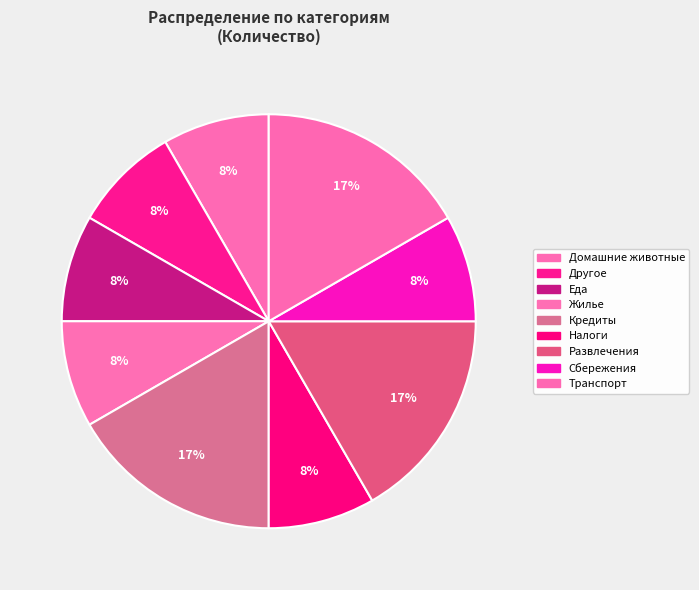

How many segments does this pie chart have?

9